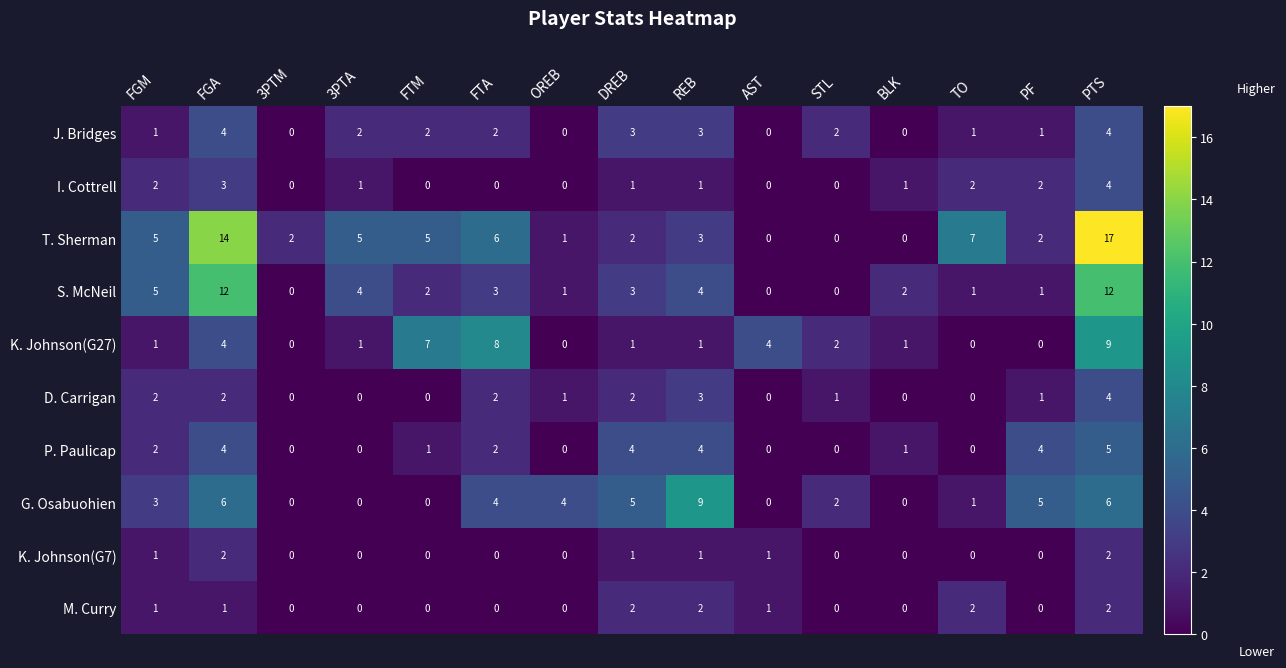

What is the difference between the maximum and second lowest values in the D. Carrigan series?

4